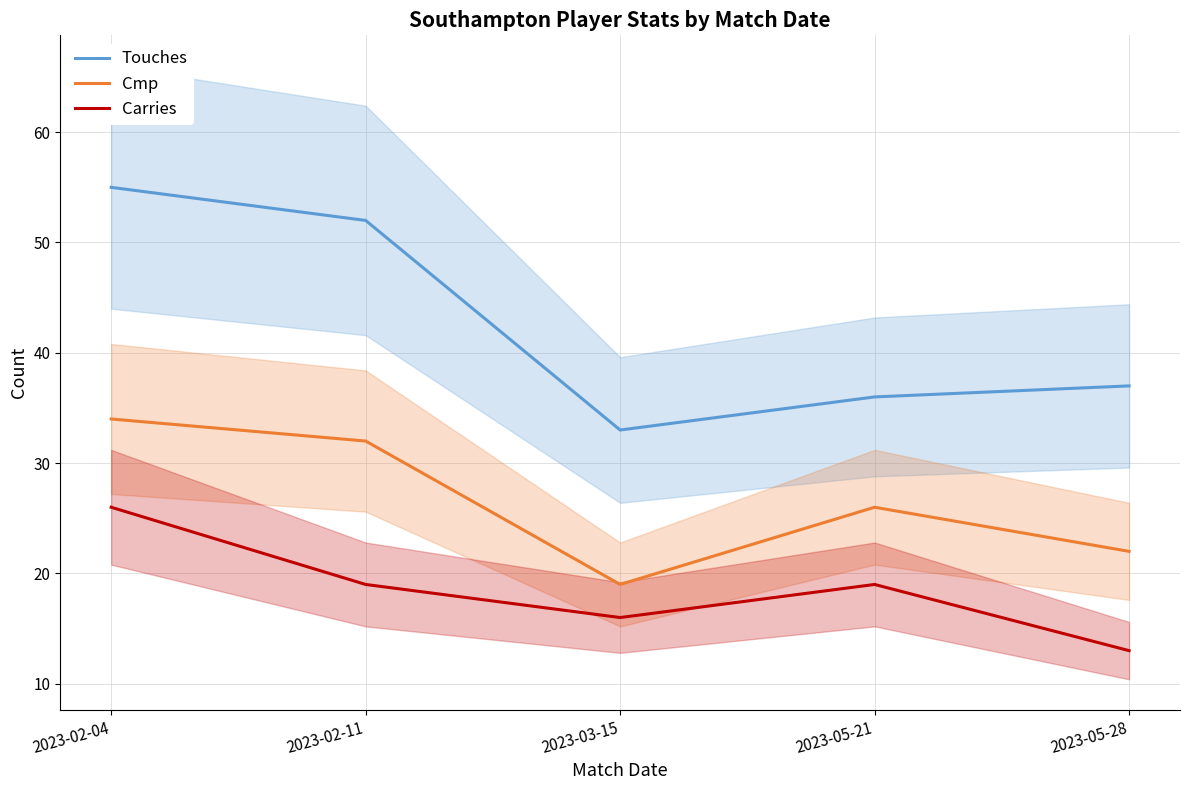

List the series in order of their peak value, lowest first.

Carries, Cmp, Touches